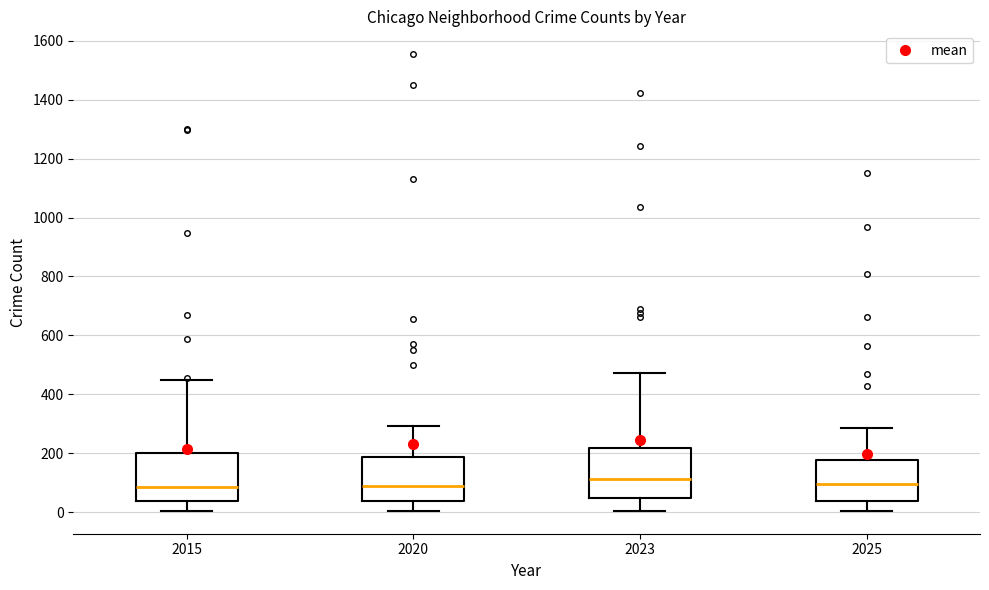

Reading left to right, transcribe this box plot: for each box, give where its median line is, the range the box spans, and where its two whiskers end, as read against the y-axis. The values are not printed on the chart, so give them approximately, as read against the axis.

2015: median 80, box 40 to 200, whiskers 0 to 440
2020: median 80, box 40 to 180, whiskers 0 to 300
2023: median 120, box 40 to 220, whiskers 0 to 480
2025: median 100, box 40 to 180, whiskers 0 to 280